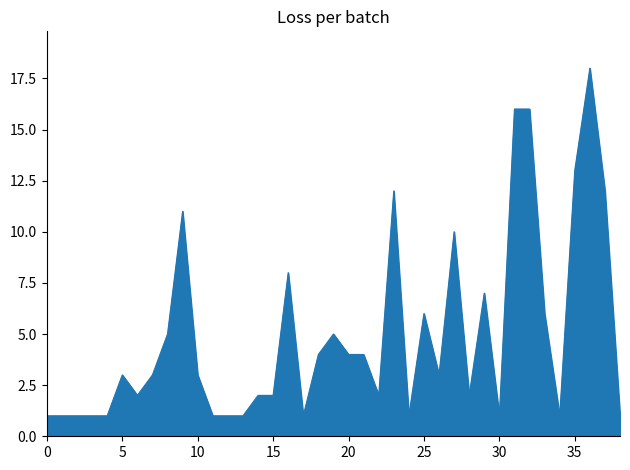

Reading right to left, list all the values displayed in this chart.

1	12	18	13	1	6	16	16	1	7	2	10	3	6	1	12	2	4	4	5	4	1	8	2	2	1	1	1	3	11	5	3	2	3	1	1	1	1	1